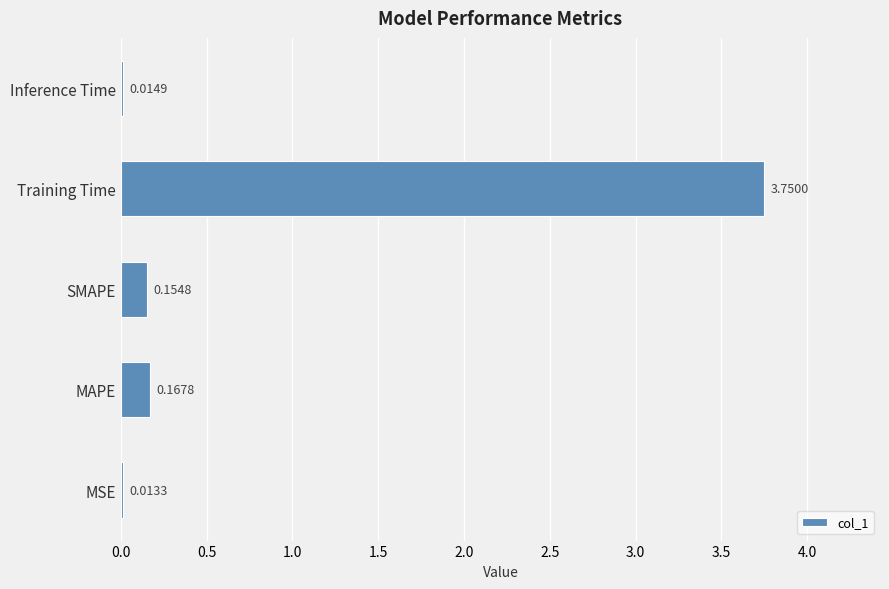

What is the change in value from SMAPE to Training Time?

+3.6